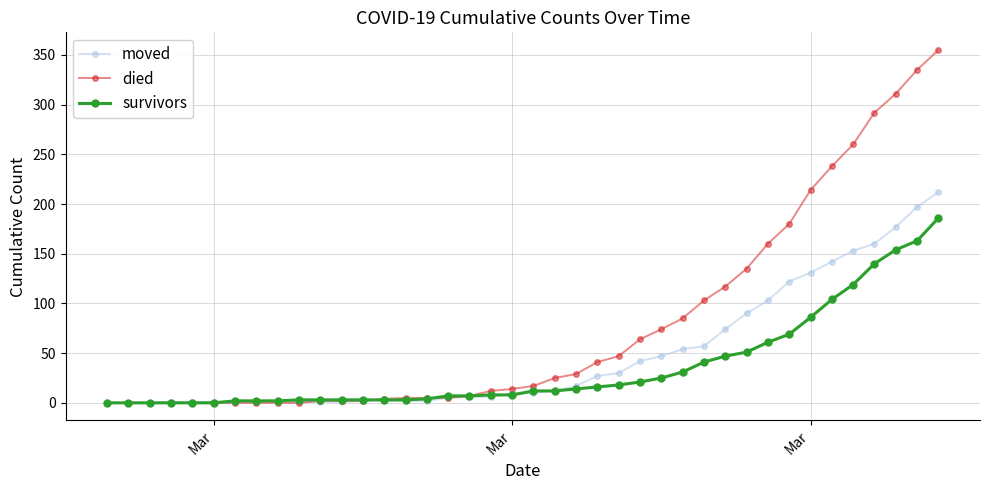

What is the highest value of the died series?

355